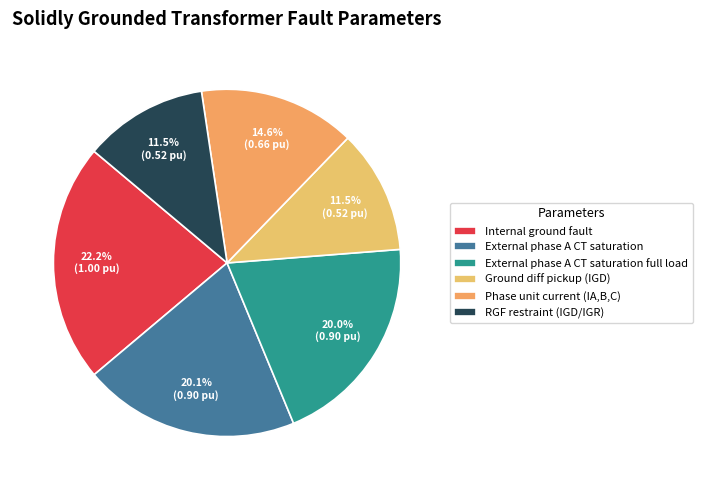

How many slices are in this pie chart?

6